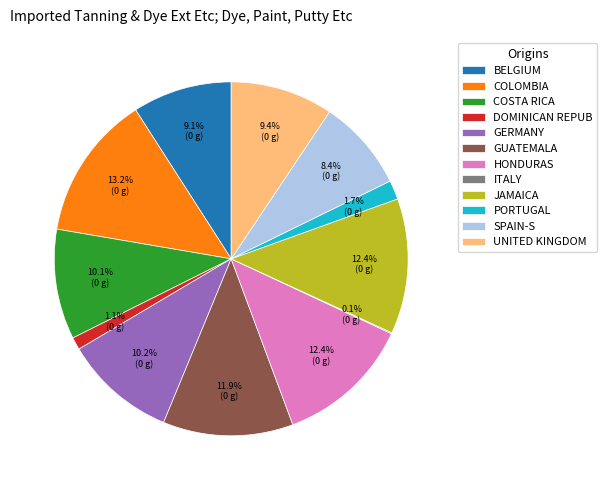

Which category has the biggest portion of the pie?

COLOMBIA